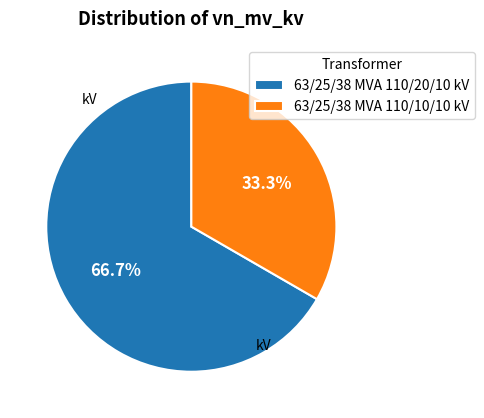

To the nearest percent, what percentage of the pie is 63/25/38 MVA 110/20/10 kV?

67%